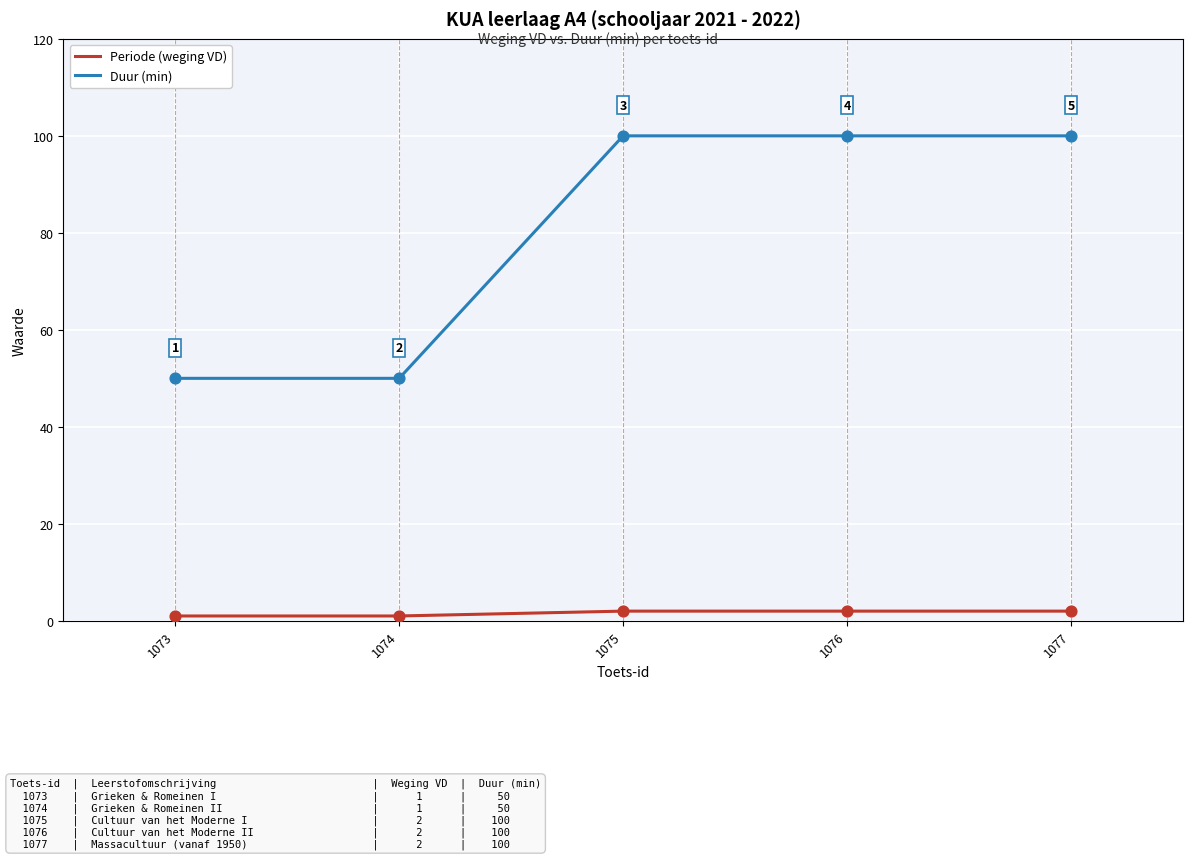

What are all the series names shown in the legend?

Periode (weging VD), Duur (min)